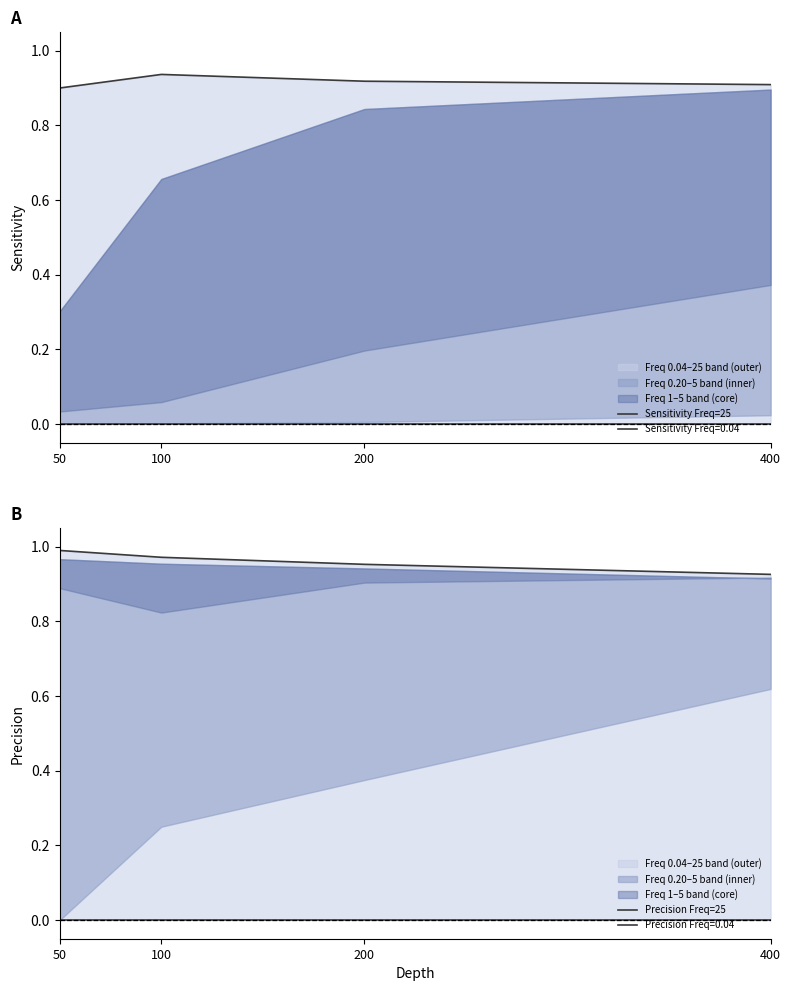

Which series has the widest spread of values?

Precision Freq=25